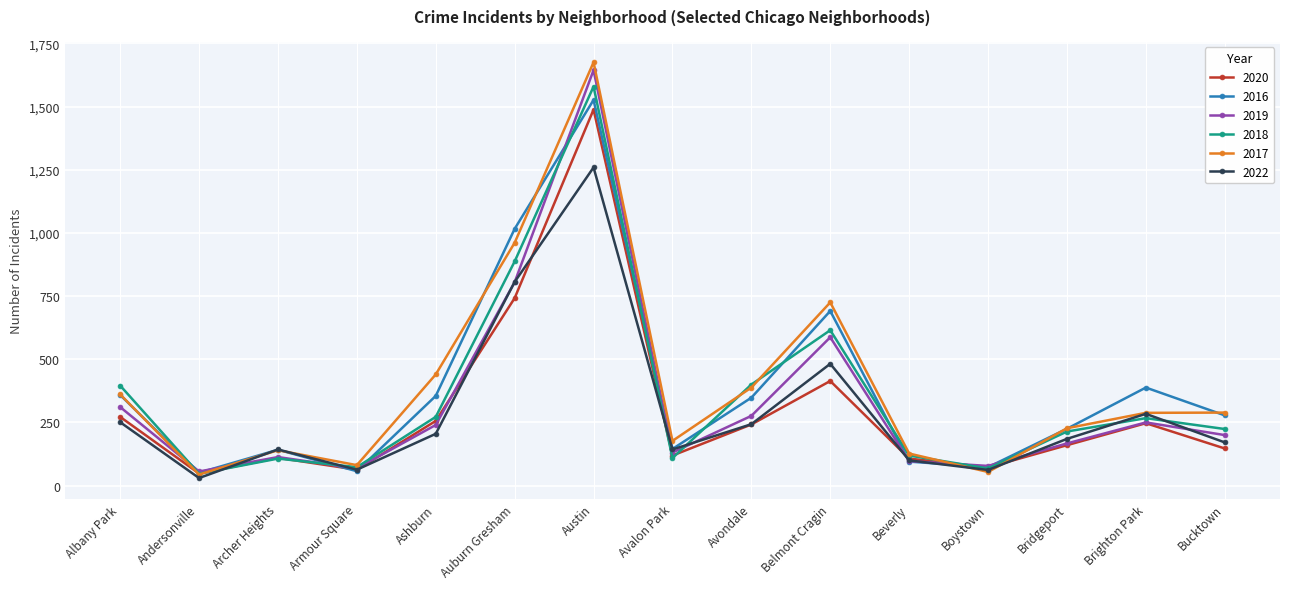

Is this an area chart (filled region under the line)?

No